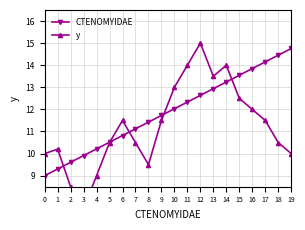

Which series ends up on top after the final intersection of CTENOMYIDAE and y?

CTENOMYIDAE